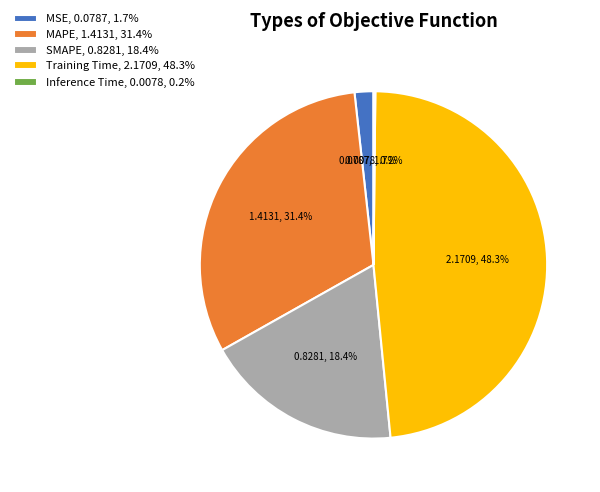

Is there any slice that represents more than half of the pie?

No